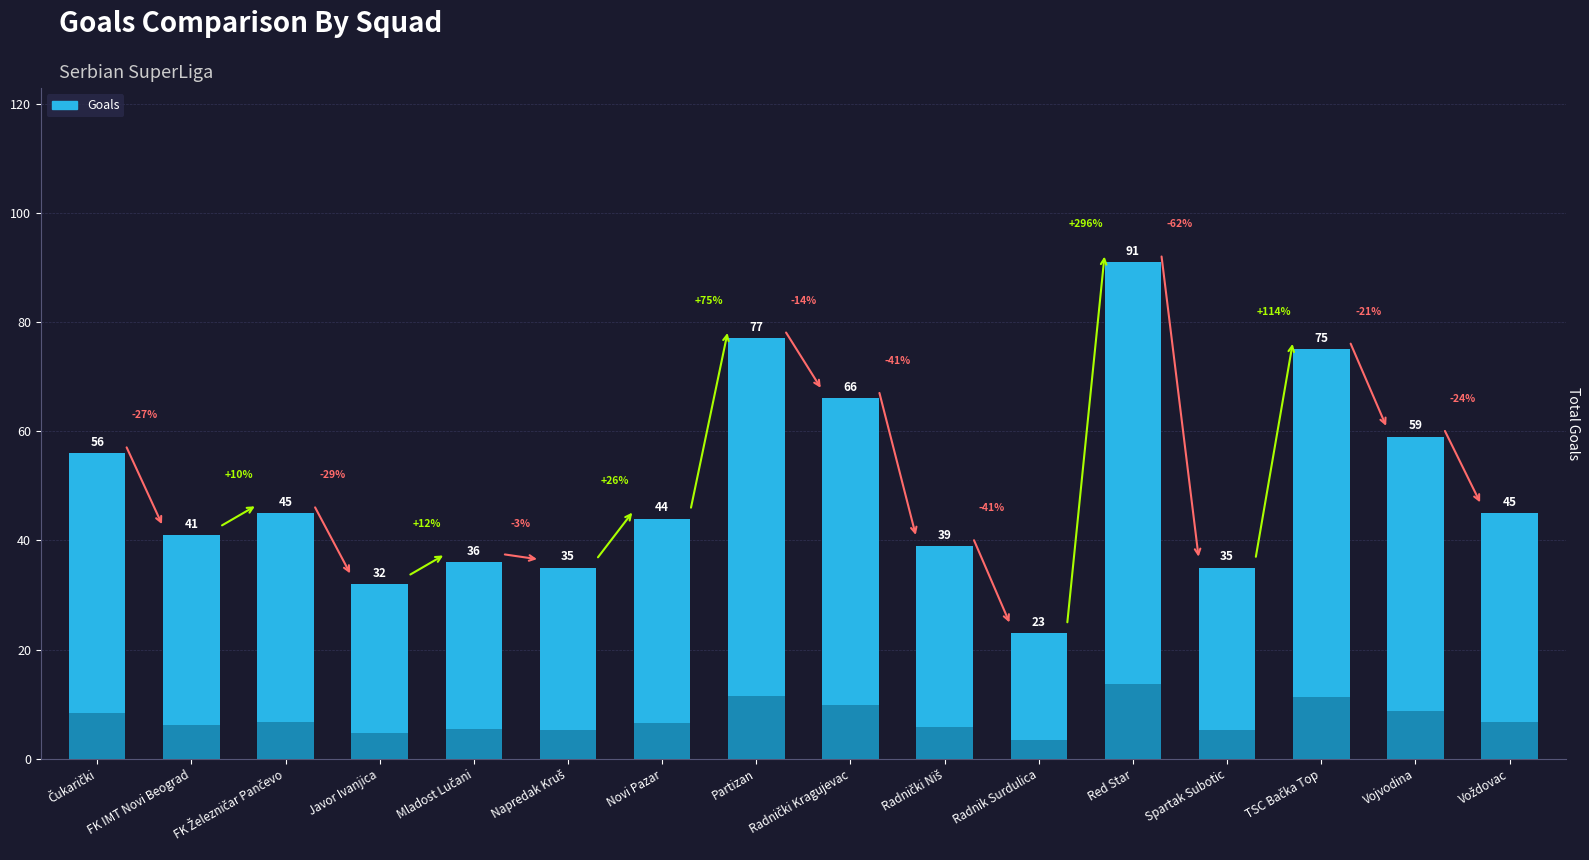

What is the sum of all values?

799